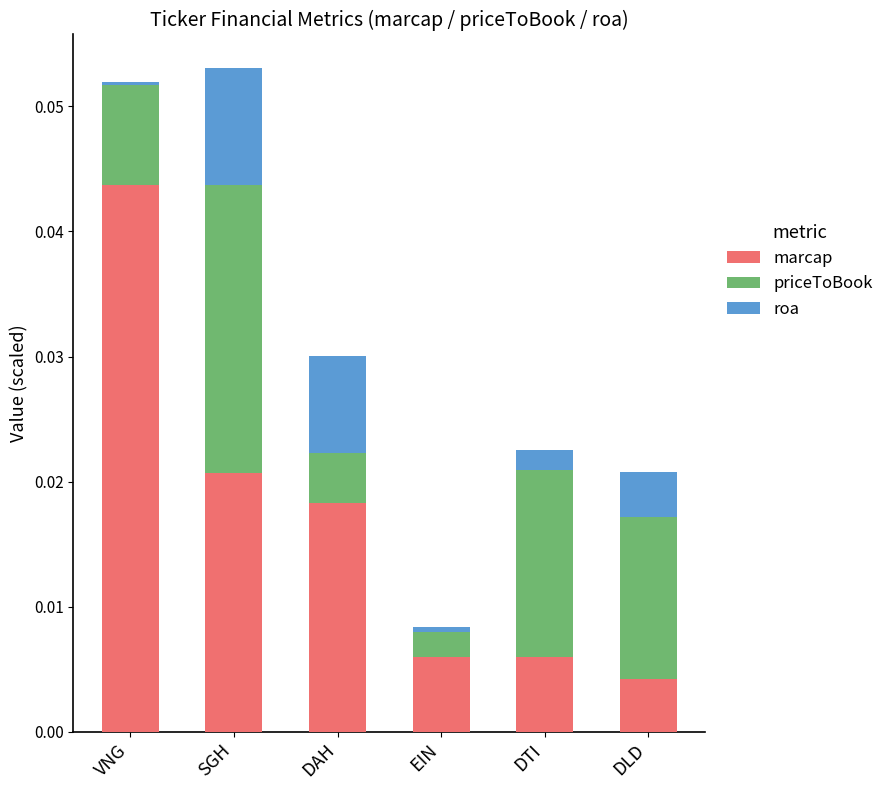

What are all the series names shown in the legend?

marcap, priceToBook, roa